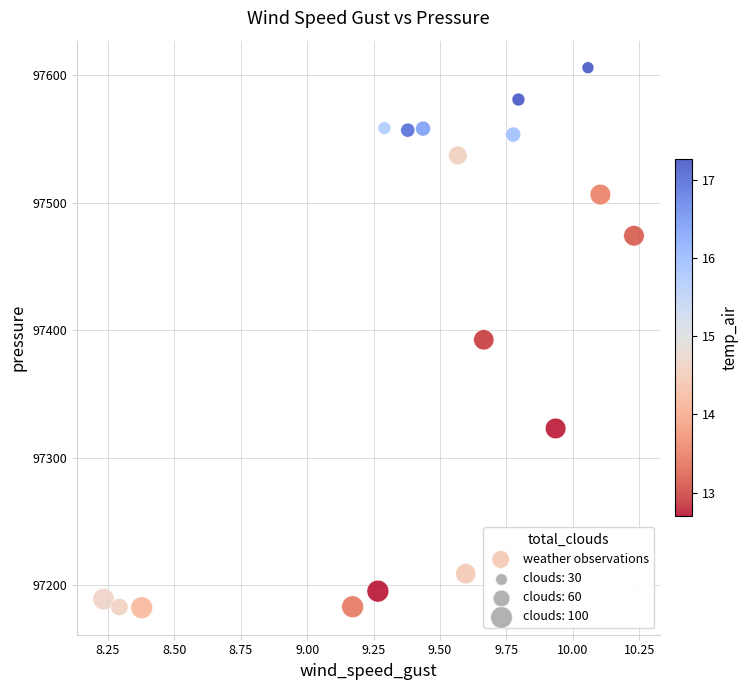

What is the range of X values (max minus min)?

2.0